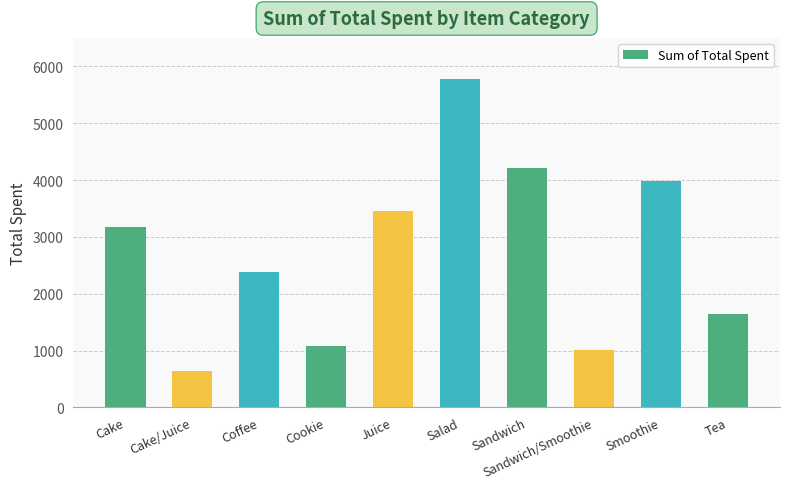

What is the difference between the second highest and second lowest values?

3196.0